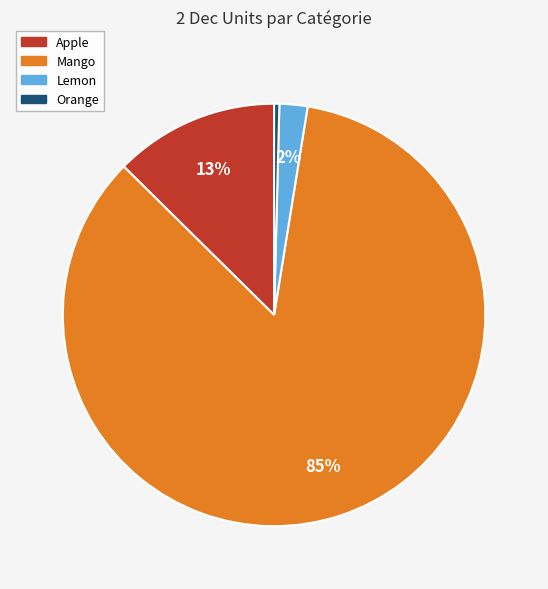

Is there a majority slice in this chart?

Yes